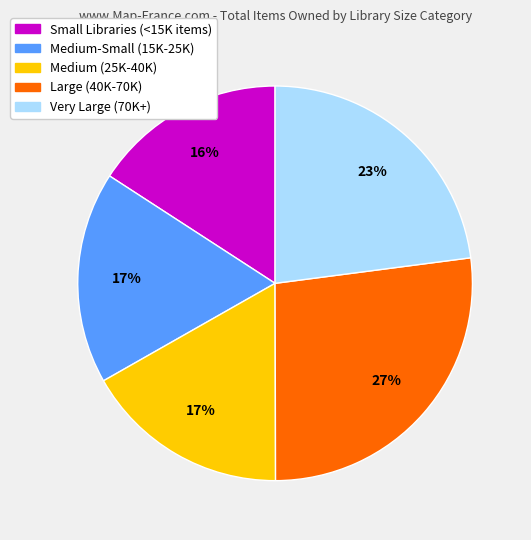

Is there a majority slice in this chart?

No